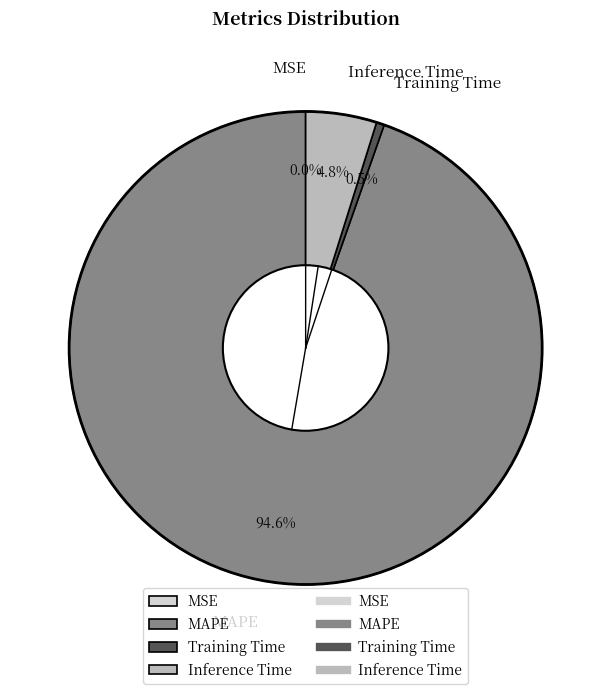

Which category accounts for the majority?

MAPE